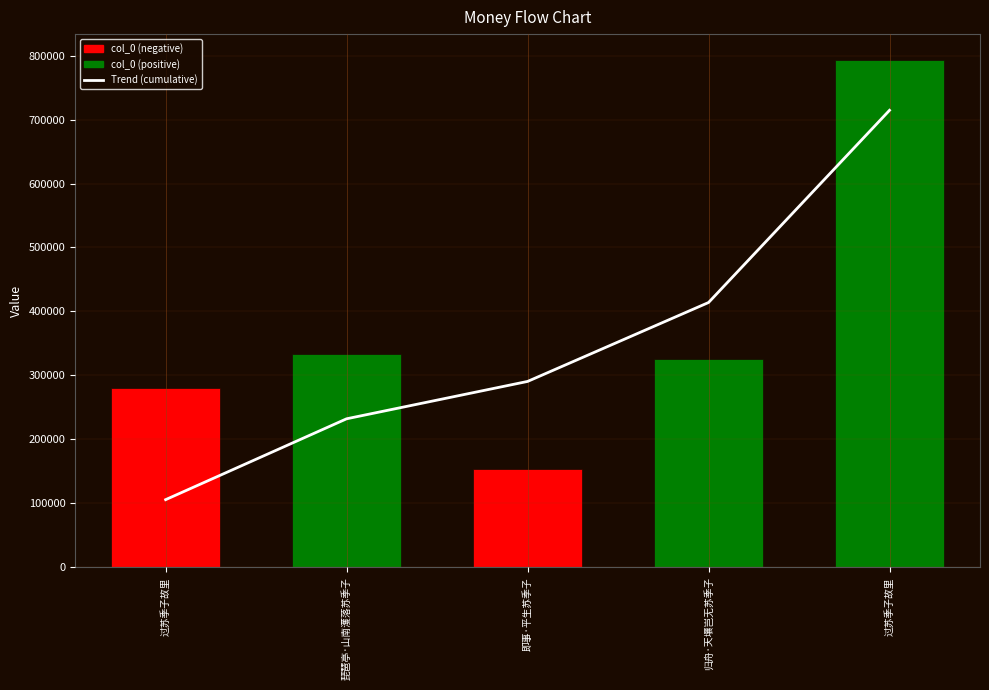

The chart shows a value of 105882.6 at 过苏季子故里. True or false?

True